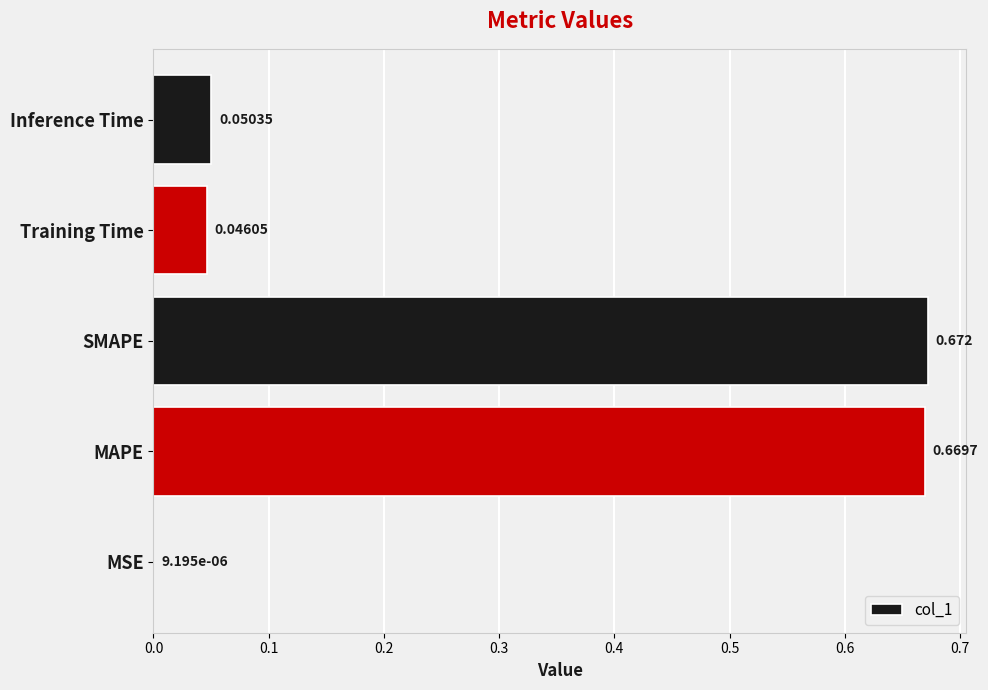

Which label corresponds to the largest value in the chart?

SMAPE